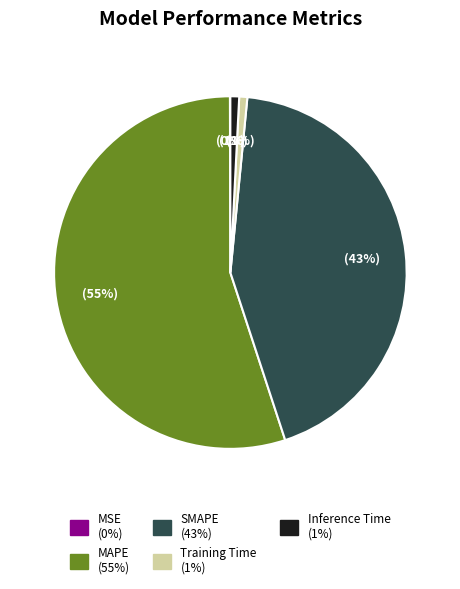

Combined, do Inference Time and SMAPE account for over 50%?

No